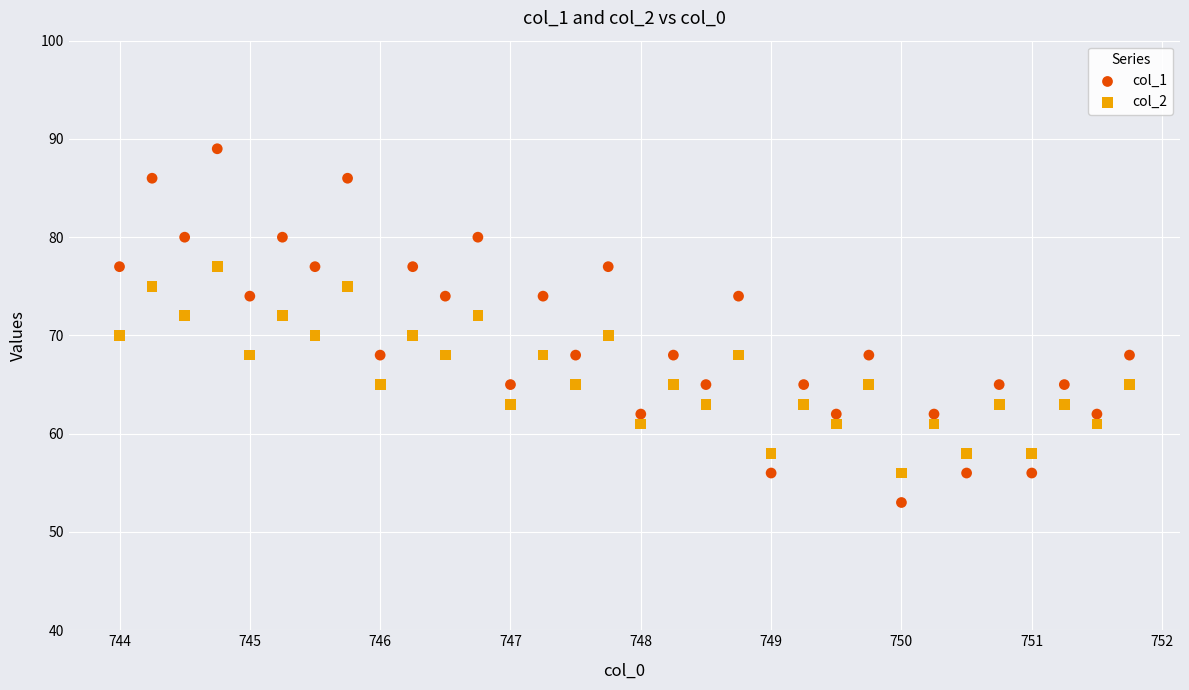

Across all data points, what is the range of Y values (max minus min)?

36